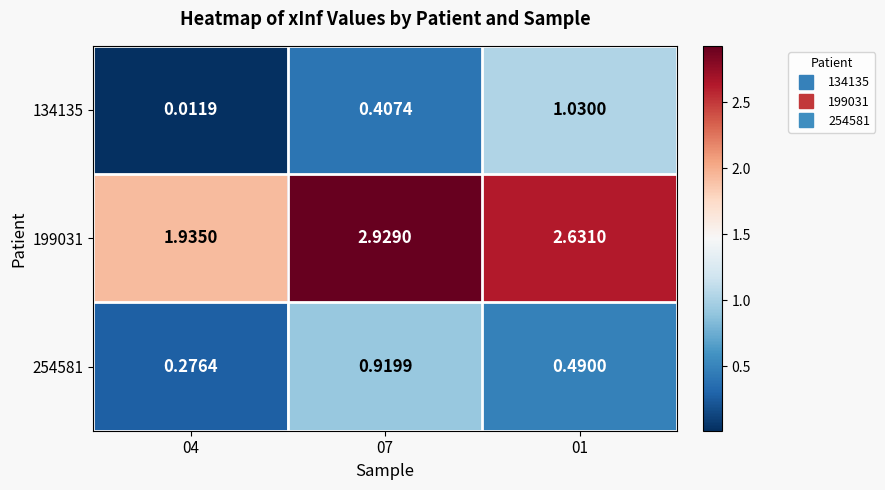

Is the value of 254581 at 01 greater than the value of 134135 at 04?

Yes